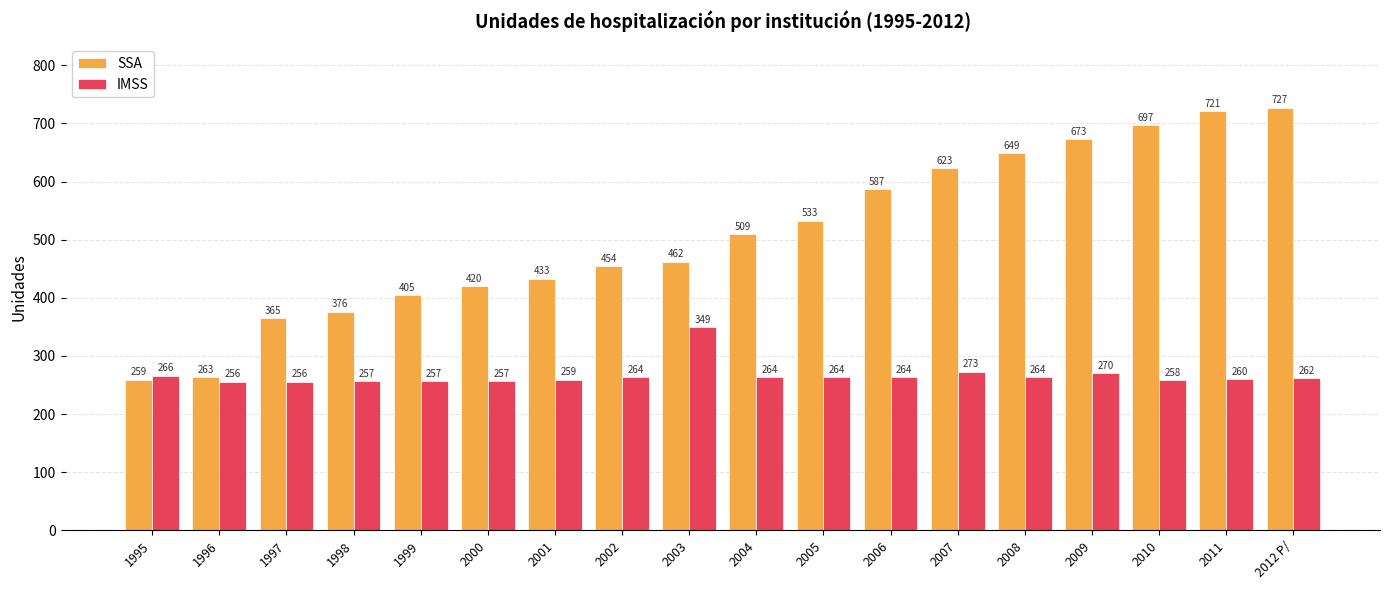

What are all the series names shown in the legend?

SSA, IMSS